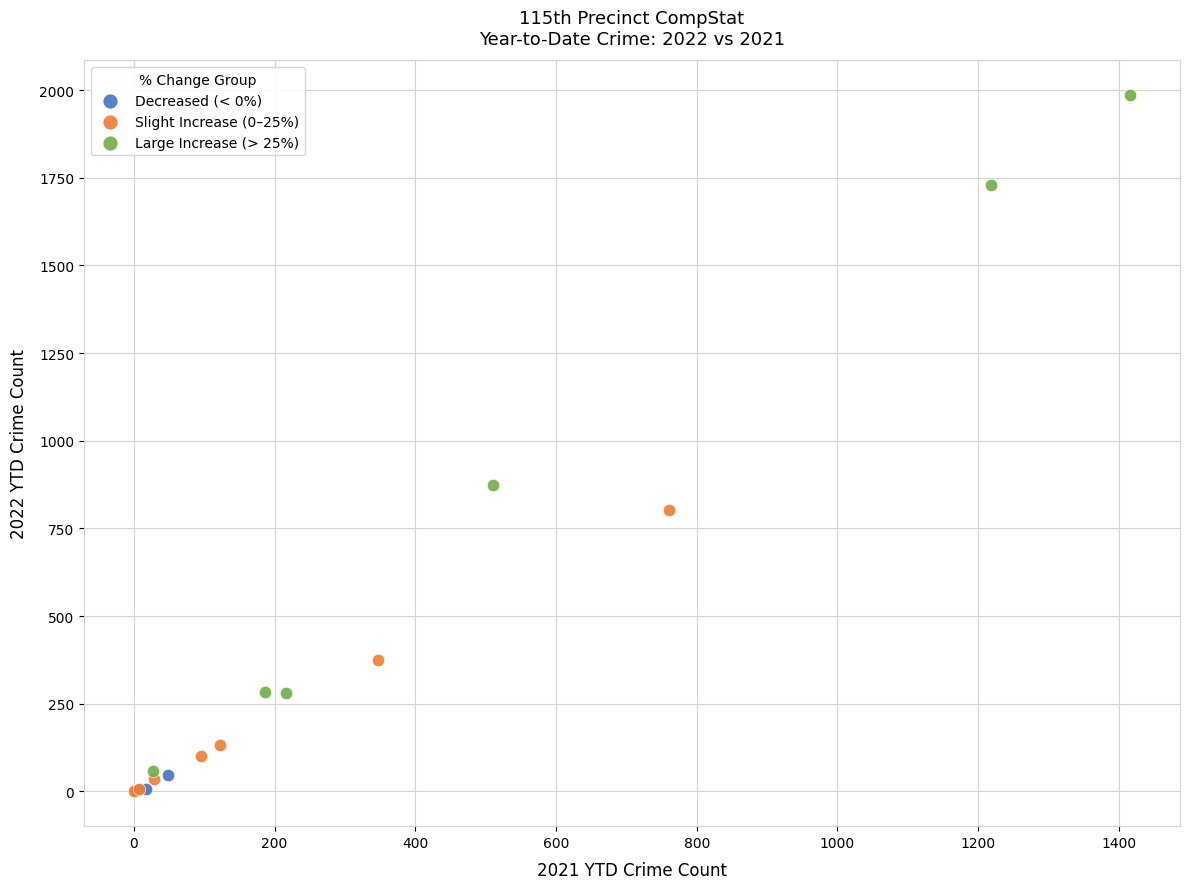

Which series has the largest Y range (max minus min)?

Large Increase (> 25%)